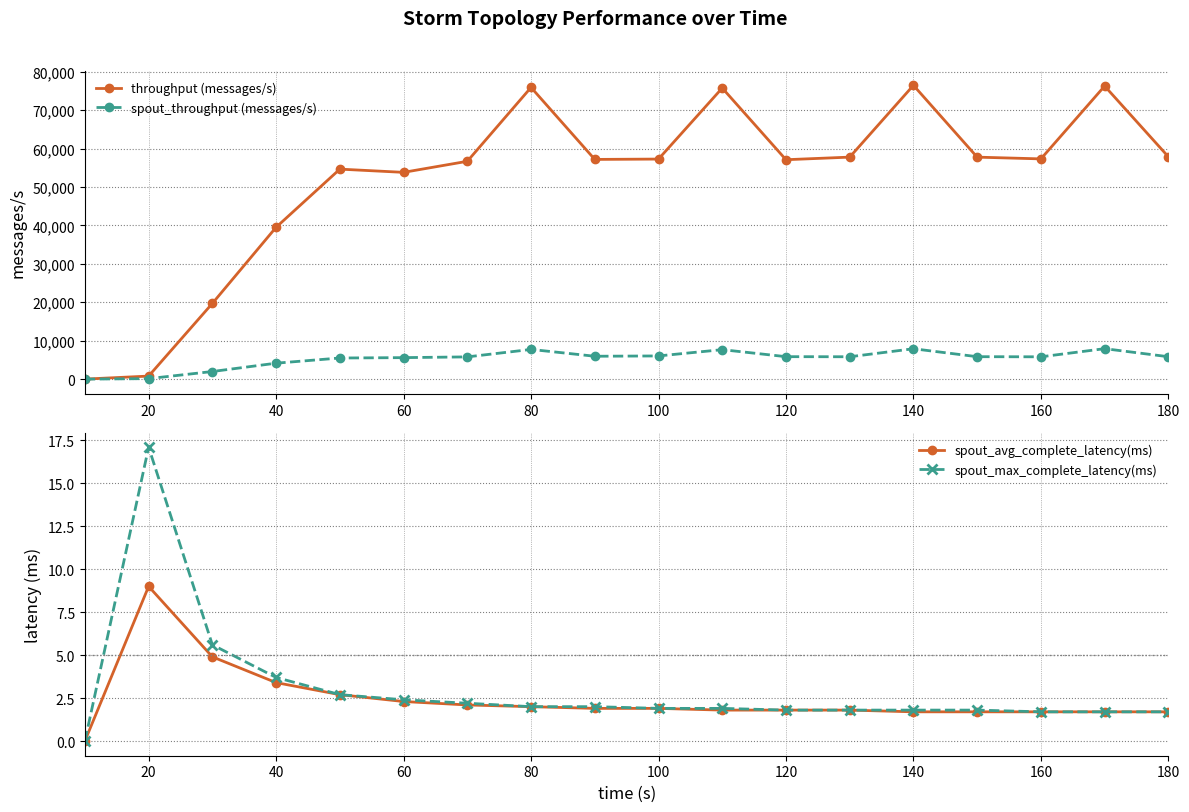

What is the highest value of the throughput (messages/s) series?

76442